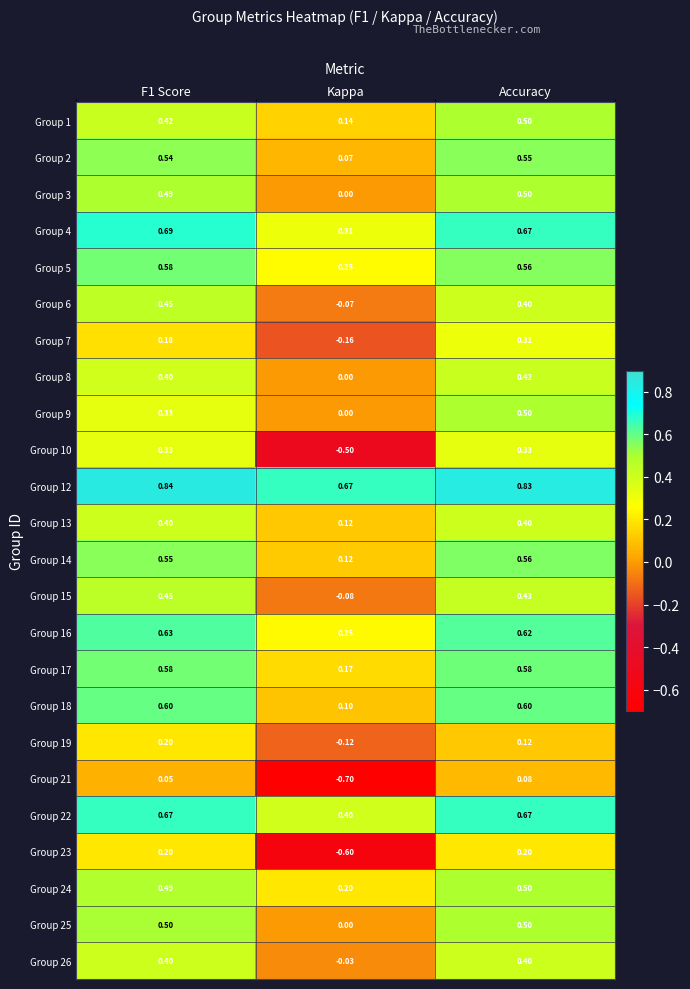

Which series changed the most between F1 Score and Kappa?

Group 10